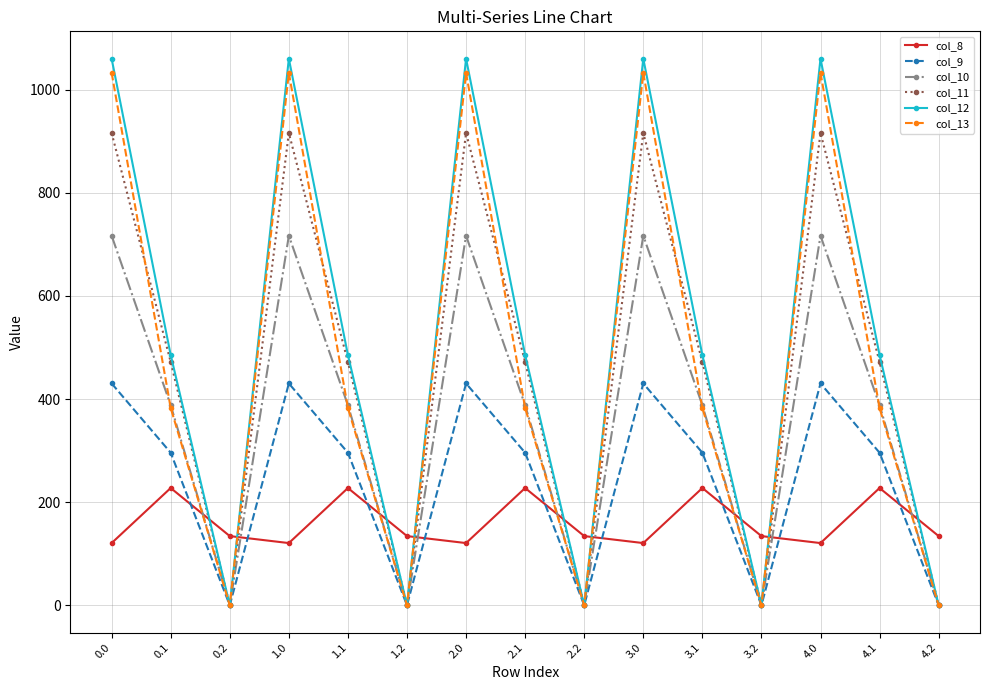

How many interior local valleys does the col_9 series have?

4